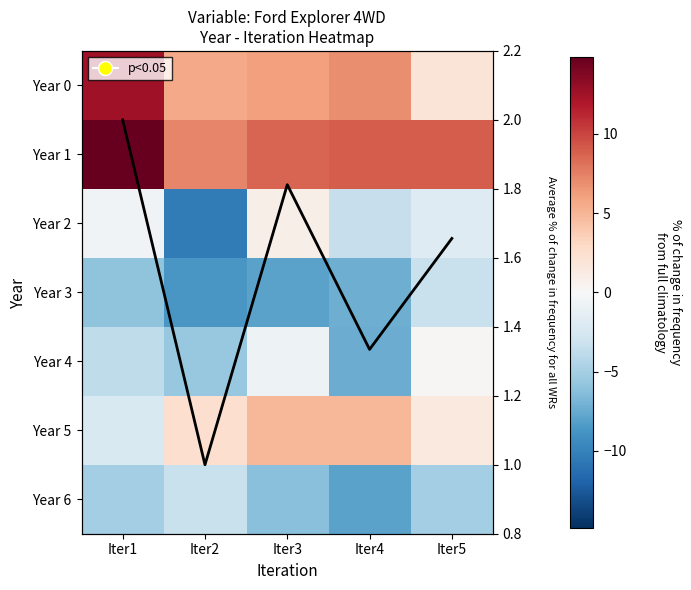

List the labels in order of Year 6 value, largest first.

Iter2, Iter1, Iter5, Iter3, Iter4